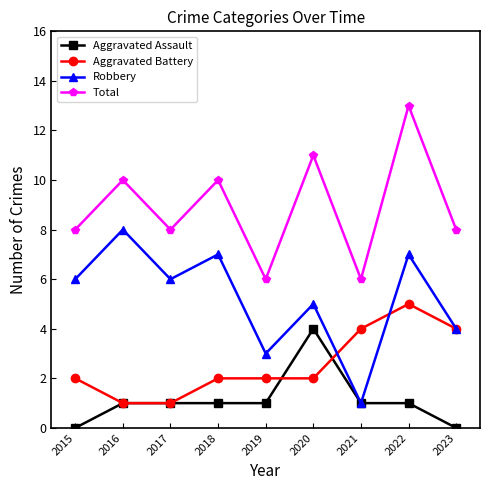

What value does the Total series have at 2018?

10